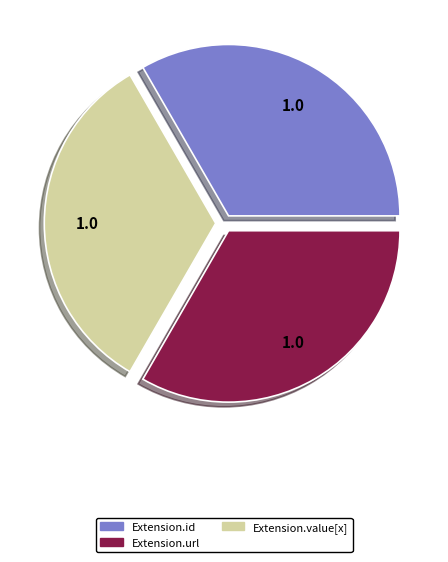

Is there a majority slice in this chart?

No